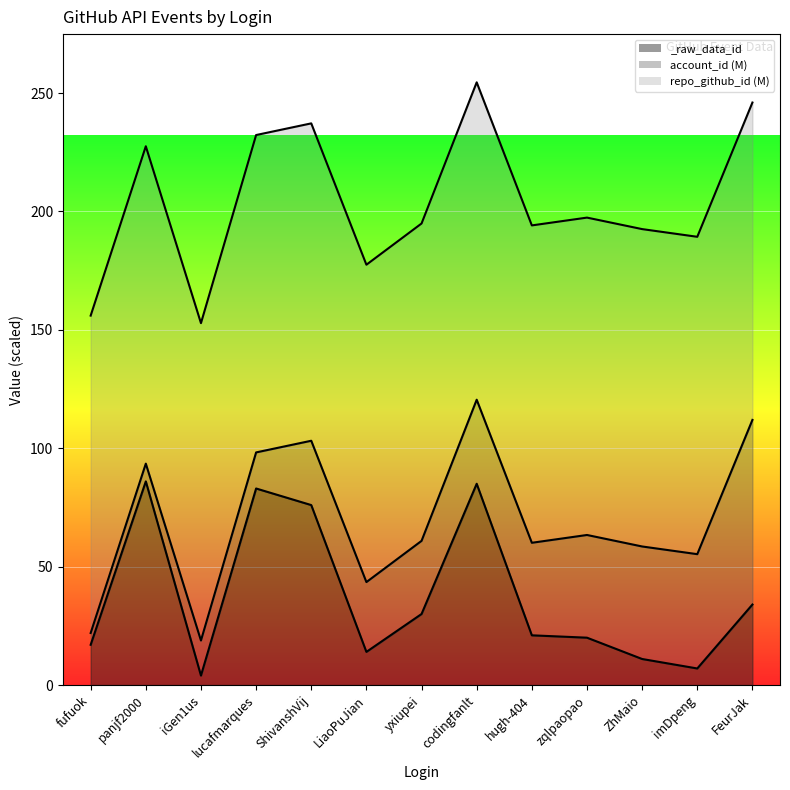

How many interior local peaks does the account_id_line series have?

4